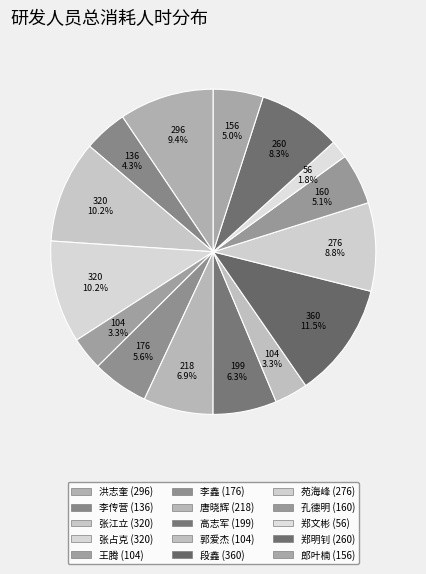

Do 郑文彬 and 王腾 together represent more than half of the pie?

No